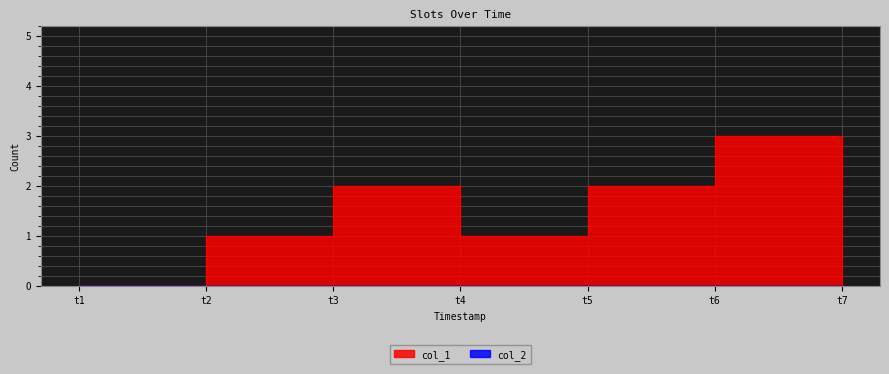

What is the change in value from t1 to t4?

+1